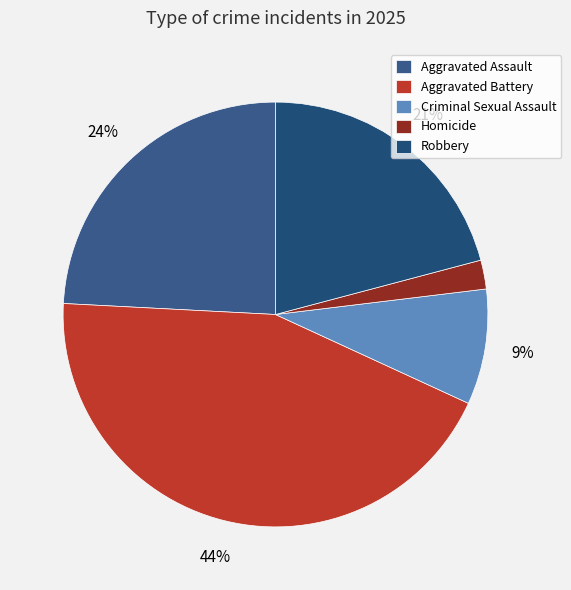

Rank the categories by value from highest to lowest.

Aggravated Battery, Aggravated Assault, Robbery, Criminal Sexual Assault, Homicide